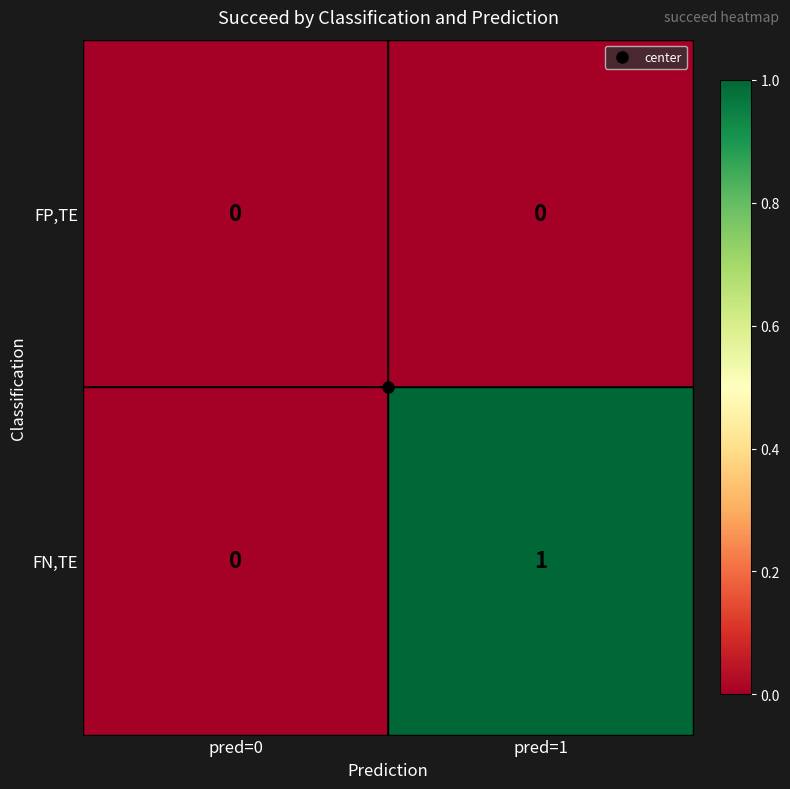

Which series changed the most between pred=0 and pred=1?

FN,TE